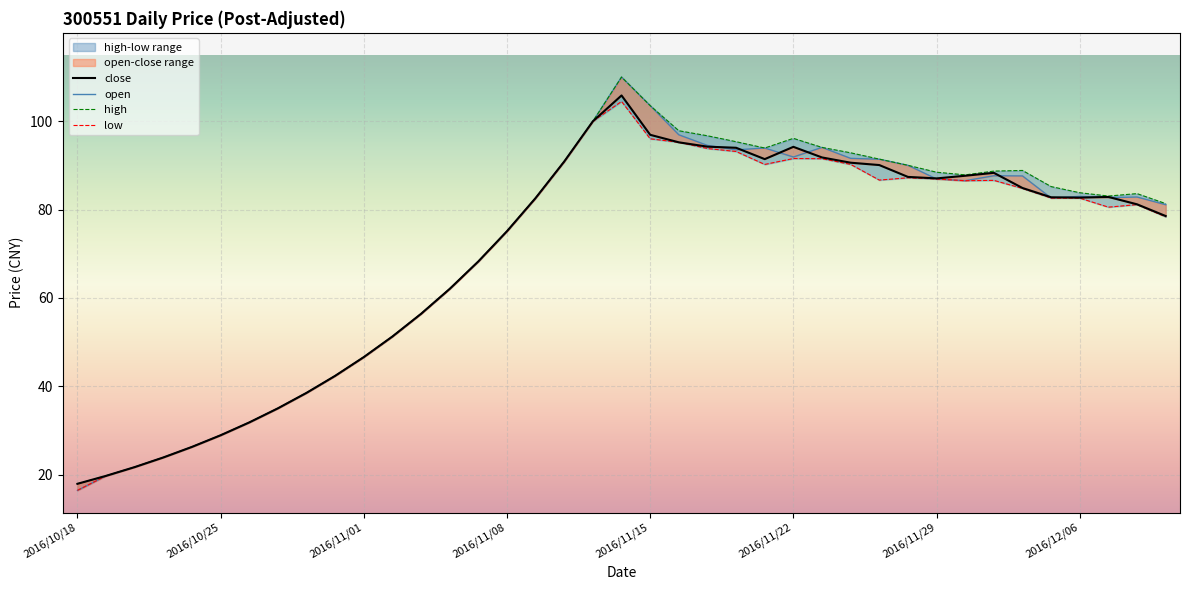

List the series in order of their overall mean, lowest first.

low, close, open, high